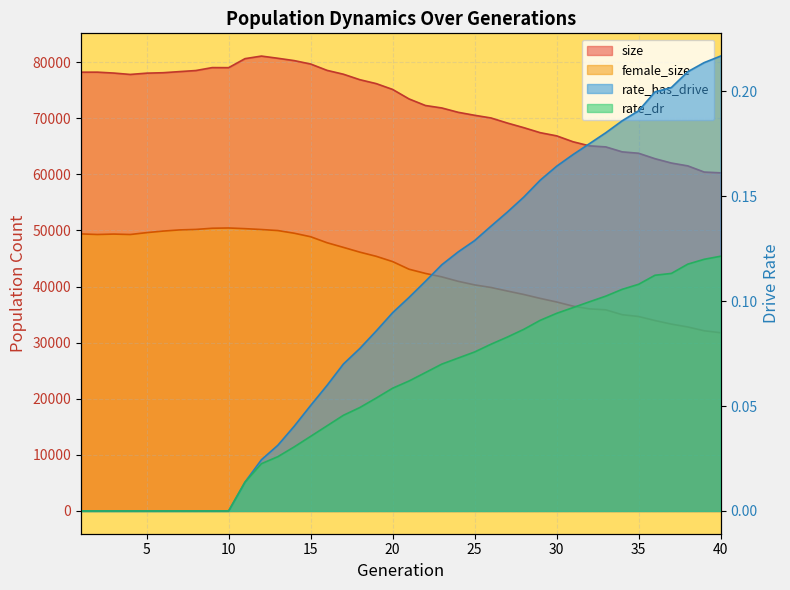

Reading right to left, transcribe all the data shown in this chart.

size: 40=60258.0	39=60395.0	38=61495.0	37=62002.0	36=62775.0	35=63746.0	34=63995.0	33=64877.0	32=65067.0	31=65795.0	30=66850.0	29=67412.0	28=68304.0	27=69128.0	26=70034.0	25=70512.0	24=71042.0	23=71816.0	22=72255.0	21=73427.0	20=75119.0	19=76156.0	18=76855.0	17=77828.0	16=78520.0	15=79649.0	14=80254.0	13=80672.0	12=81062.0	11=80605.0	10=78997.0	9=79009.0	8=78486.0	7=78293.0	6=78095.0	5=78017.0	4=77790.0	3=78035.0	2=78198.0	1=78190.0
female_size: 40=31761.0	39=32111.0	38=32789.0	37=33298.0	36=33934.0	35=34657.0	34=34976.0	33=35843.0	32=36017.0	31=36501.0	30=37243.0	29=37880.0	28=38577.0	27=39193.0	26=39826.0	25=40287.0	24=40923.0	23=41716.0	22=42333.0	21=43081.0	20=44441.0	19=45381.0	18=46124.0	17=46971.0	16=47803.0	15=48869.0	14=49496.0	13=49971.0	12=50155.0	11=50309.0	10=50428.0	9=50381.0	8=50172.0	7=50084.0	6=49875.0	5=49599.0	4=49267.0	3=49343.0	2=49269.0	1=49373.0
rate_dr: 40=0.1	39=0.1	38=0.1	37=0.1	36=0.1	35=0.1	34=0.1	33=0.1	32=0.1	31=0.1	30=0.1	29=0.1	28=0.1	27=0.1	26=0.1	25=0.1	24=0.1	23=0.1	22=0.1	21=0.1	20=0.1	19=0.1	18=0.0	17=0.0	16=0.0	15=0.0	14=0.0	13=0.0	12=0.0	11=0.0	10=0.0	9=0.0	8=0.0	7=0.0	6=0.0	5=0.0	4=0.0	3=0.0	2=0.0	1=0.0
rate_has_drive: 40=0.2	39=0.2	38=0.2	37=0.2	36=0.2	35=0.2	34=0.2	33=0.2	32=0.2	31=0.2	30=0.2	29=0.2	28=0.1	27=0.1	26=0.1	25=0.1	24=0.1	23=0.1	22=0.1	21=0.1	20=0.1	19=0.1	18=0.1	17=0.1	16=0.1	15=0.1	14=0.0	13=0.0	12=0.0	11=0.0	10=0.0	9=0.0	8=0.0	7=0.0	6=0.0	5=0.0	4=0.0	3=0.0	2=0.0	1=0.0